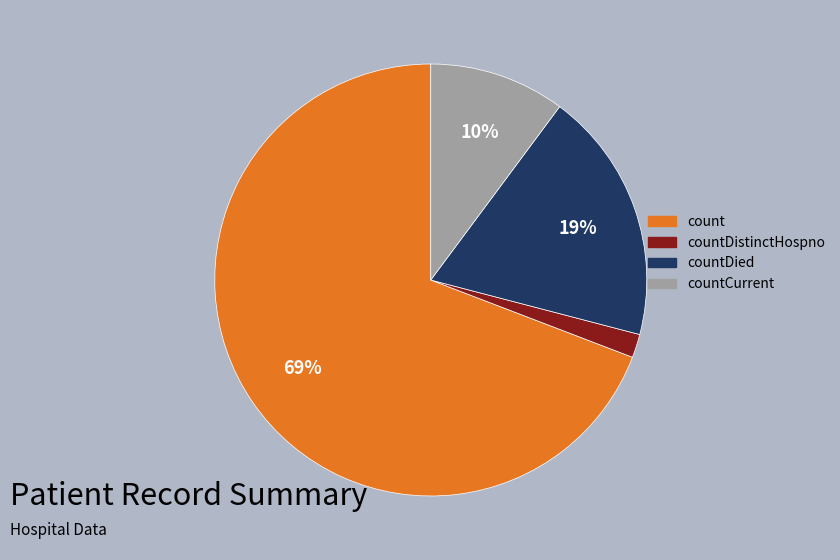

What is the ratio of the value at countCurrent to the value at countDied?

0.5